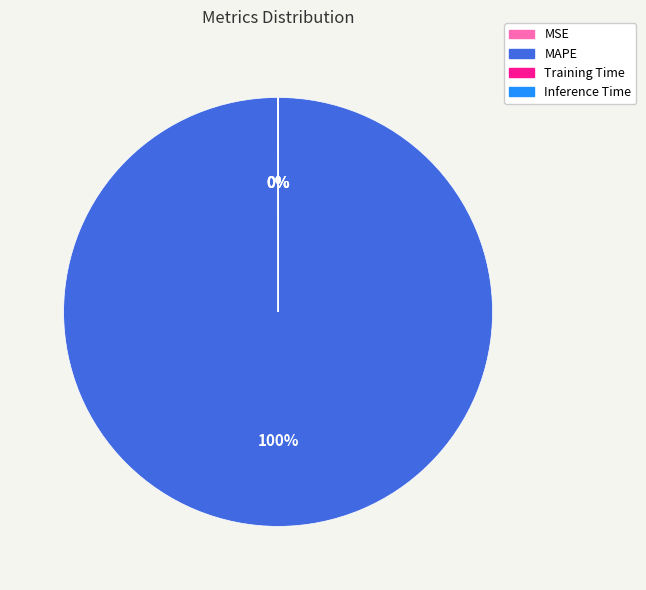

True or false: MAPE accounts for 100% of the total.

True